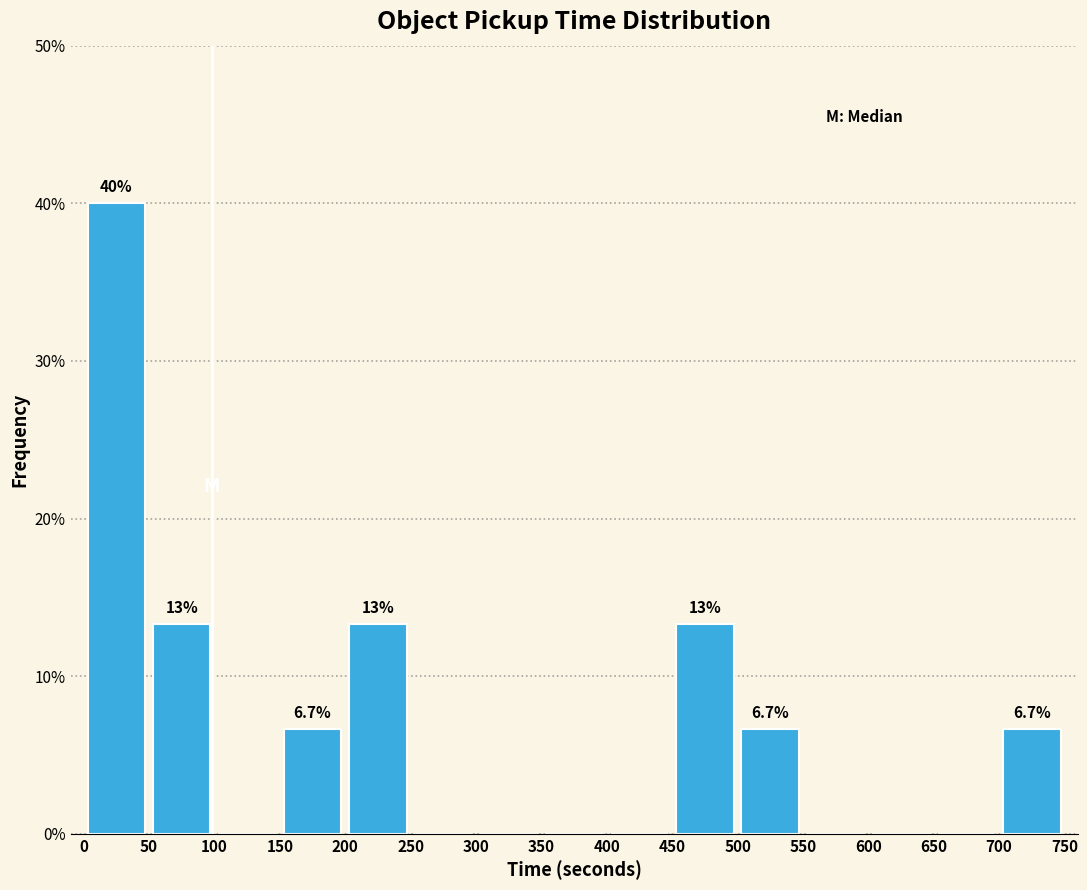

Which range on the x-axis has the tallest bar?

0 to 50